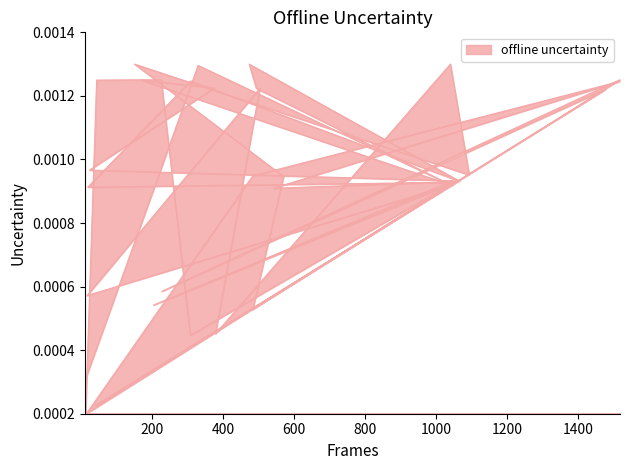

Where is the data nearest to the value 0?

14